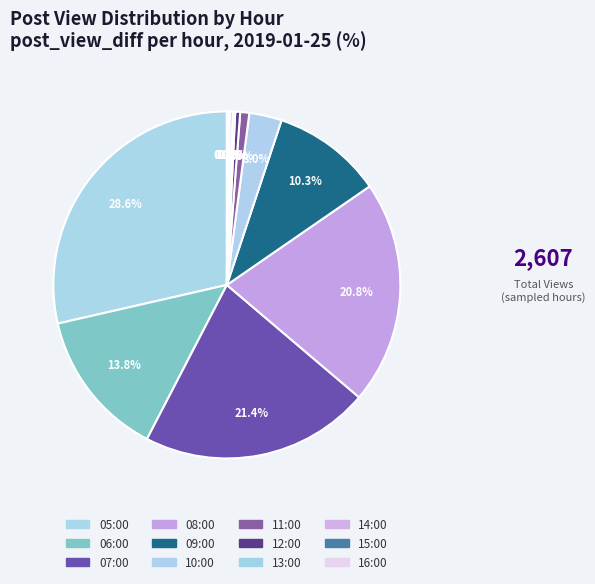

The 16:00 slice represents 0% of the pie. True or false?

True